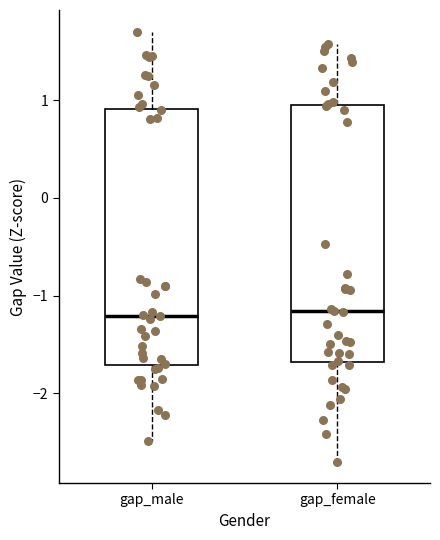

Reading left to right, read every box against the y-axis: the position of its median line, the range the box covers, and the ends of its whiskers. The values are not printed on the chart, so give them approximately, as read against the axis.

gap_male: median -1.2, box -1.7 to 0.9, whiskers -2.5 to 1.7
gap_female: median -1.2, box -1.7 to 0.9, whiskers -2.7 to 1.6